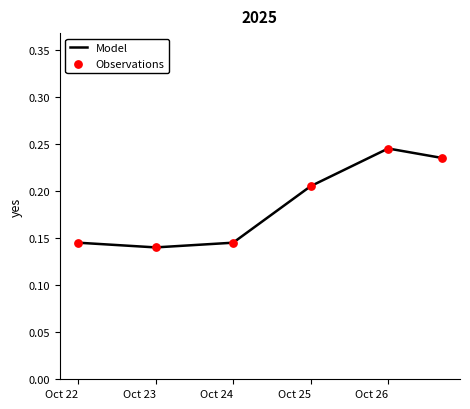

True or false: there are more than 2 points higher than both neighbors.

False